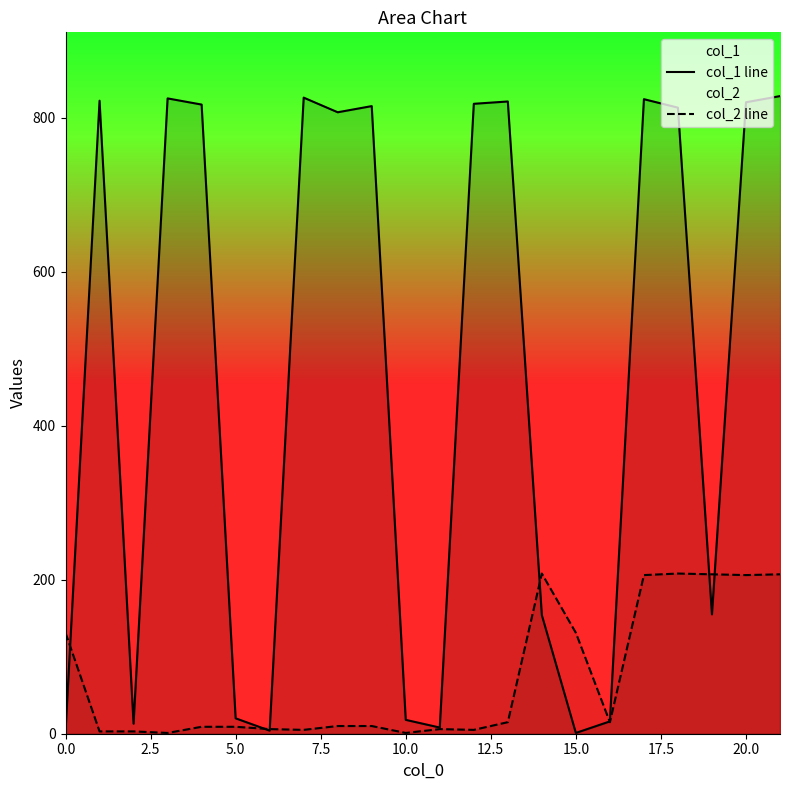

Rank the series at 10.0 from lowest to highest value.

col_2 line, col_1 line